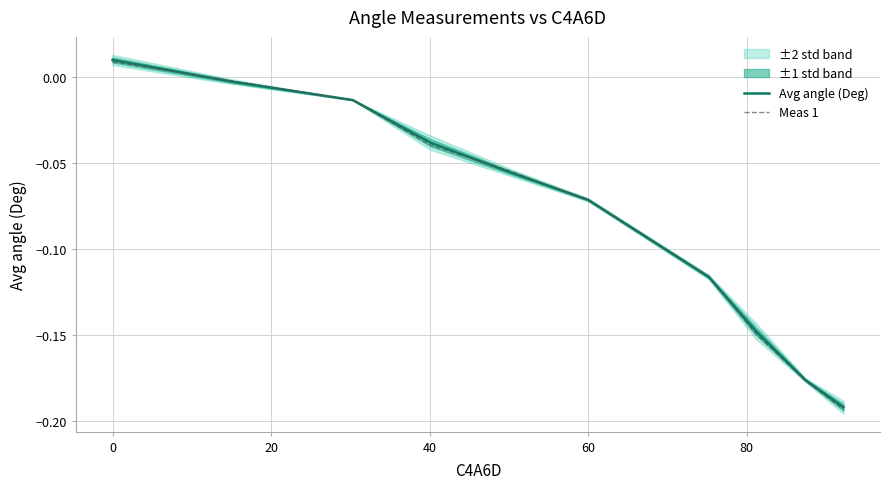

True or false: Meas 1 has a value of -0.0 at 60.

False